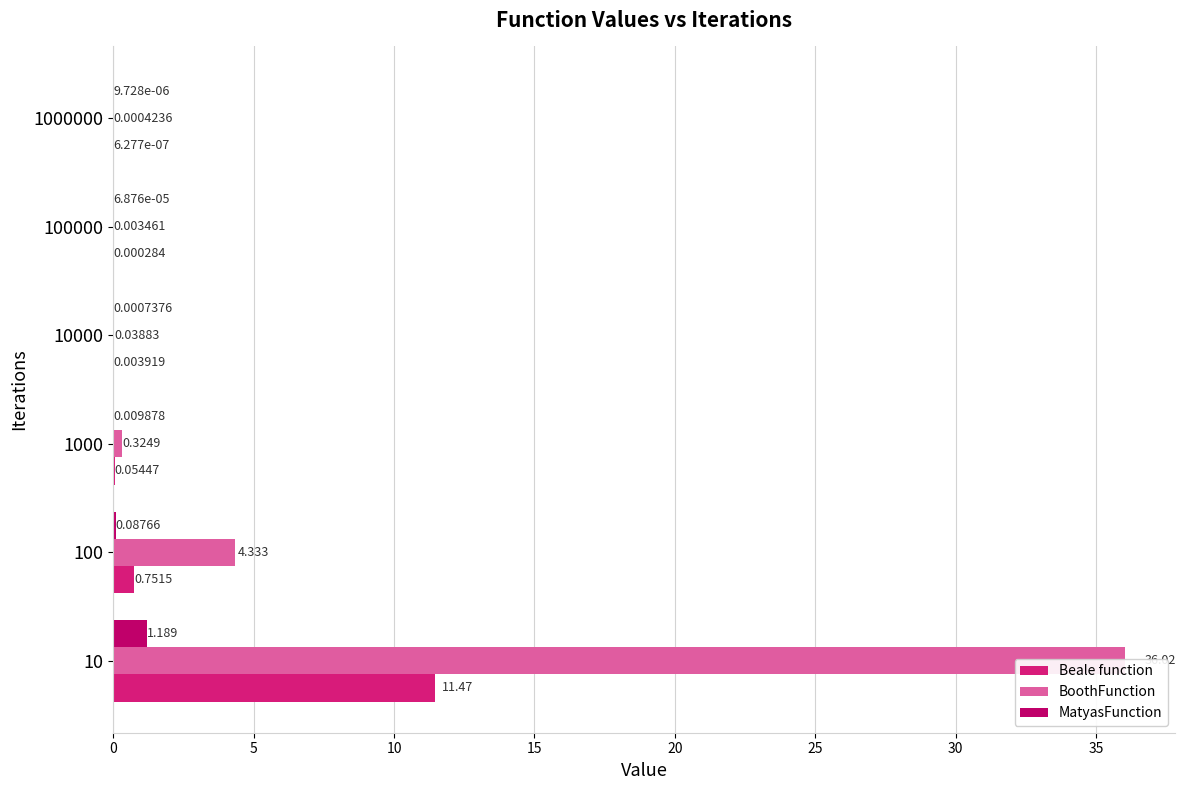

Reading left to right, extract all data points from this chart.

Beale function: 11.5	0.8	0.1	0.0	0.0	0.0
BoothFunction: 36.0	4.3	0.3	0.0	0.0	0.0
MatyasFunction: 1.2	0.1	0.0	0.0	0.0	0.0